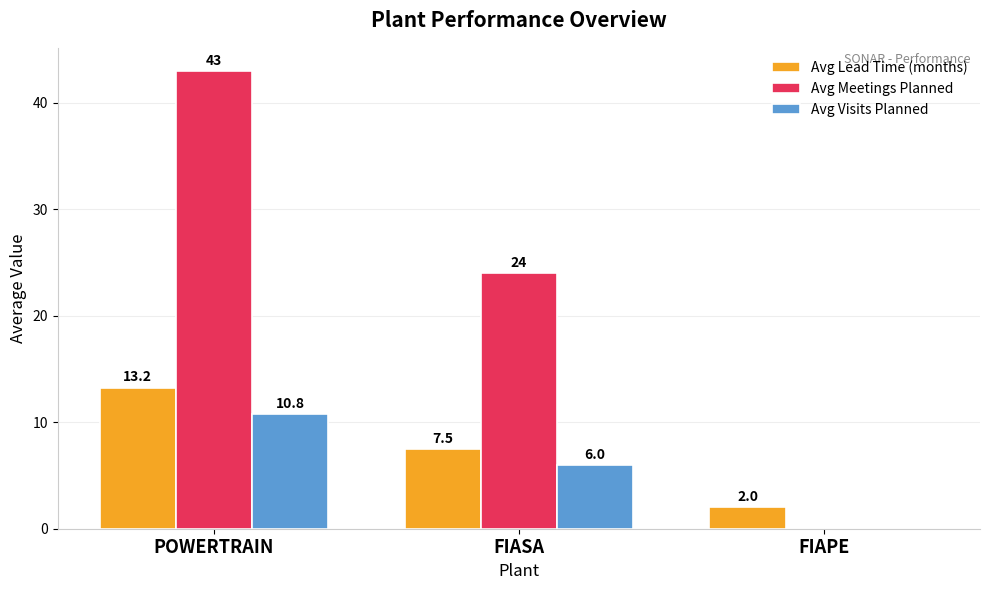

Which series changed the most between POWERTRAIN and FIAPE?

Avg Meetings Planned